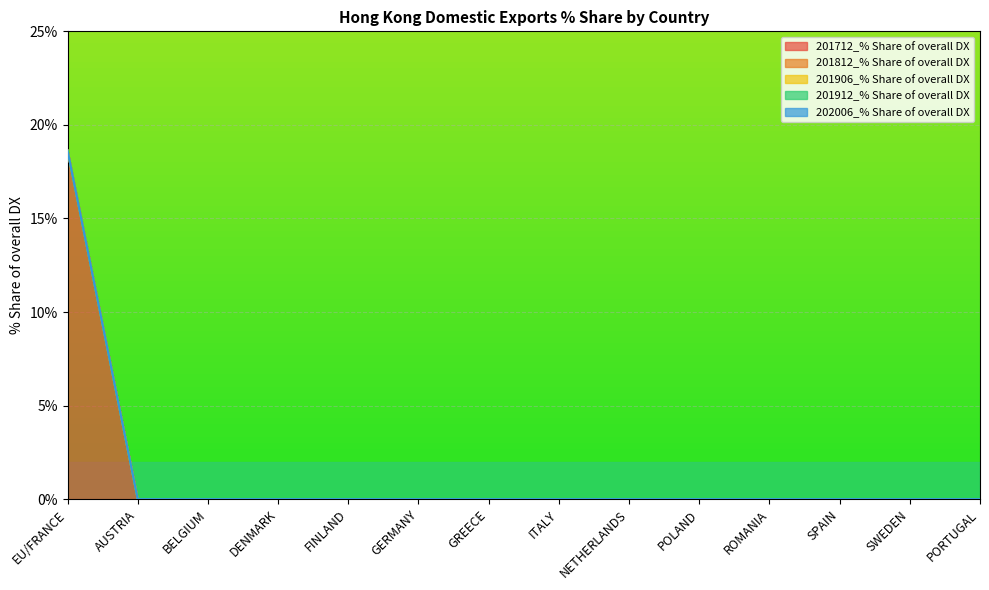

At which label does 202006_% Share of overall DX reach its peak?

EU/FRANCE